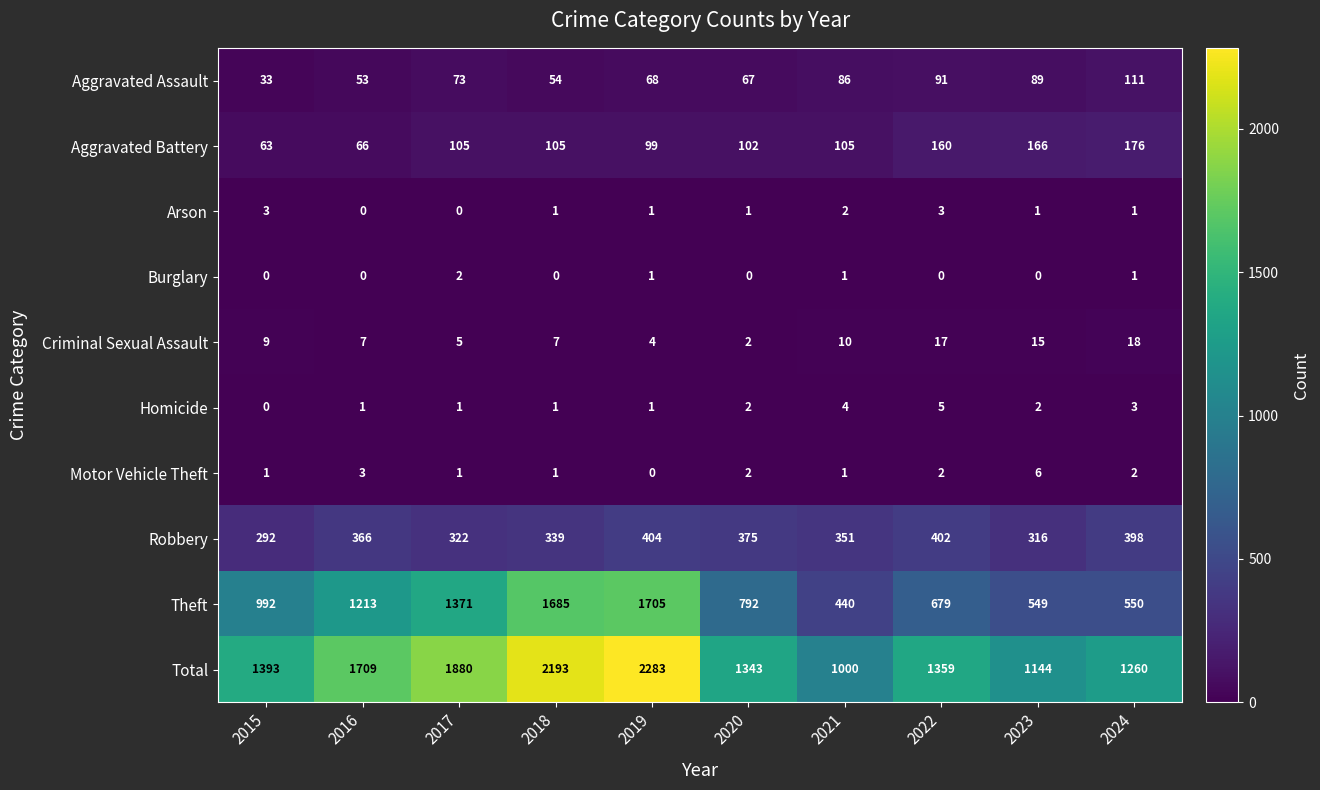

At which category does the chart reach its peak across all series?

2019